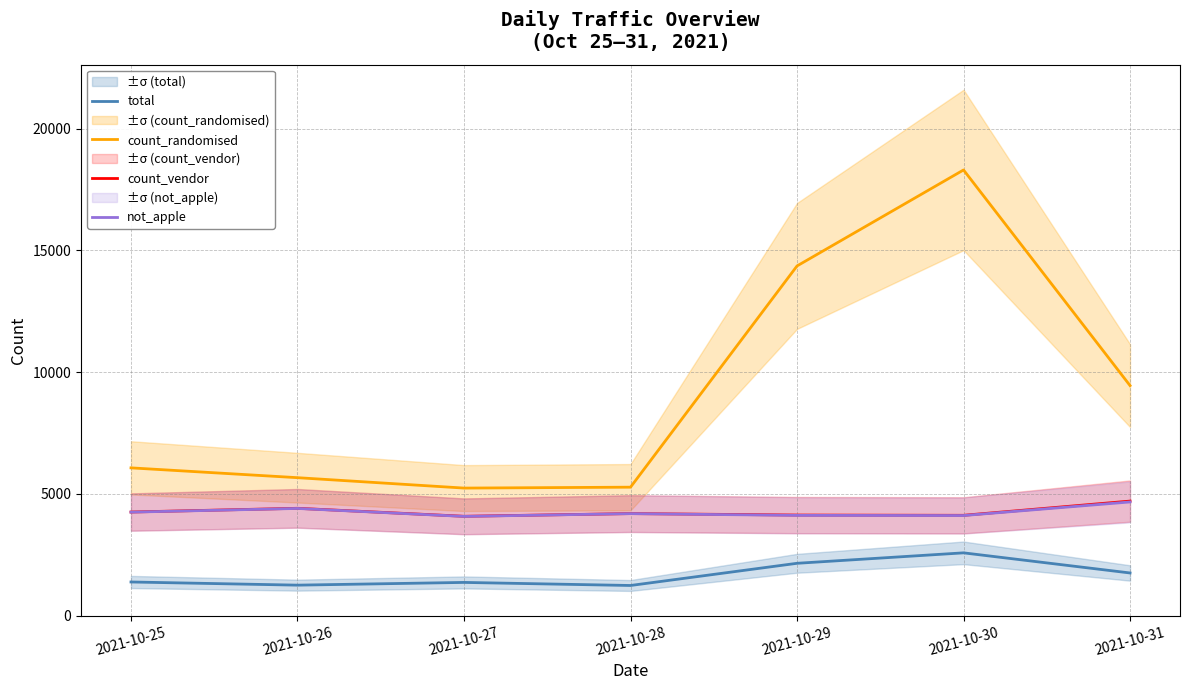

True or false: total and not_apple intersect in this chart.

False